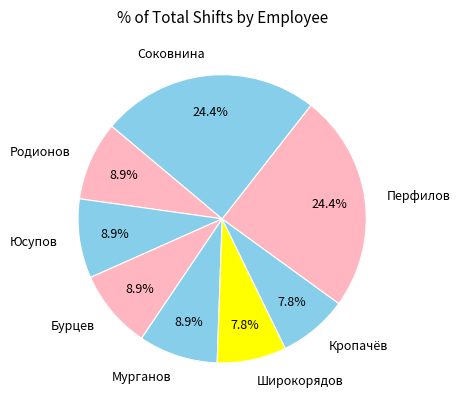

To the nearest percent, what percentage of the pie is Юсупов?

9%